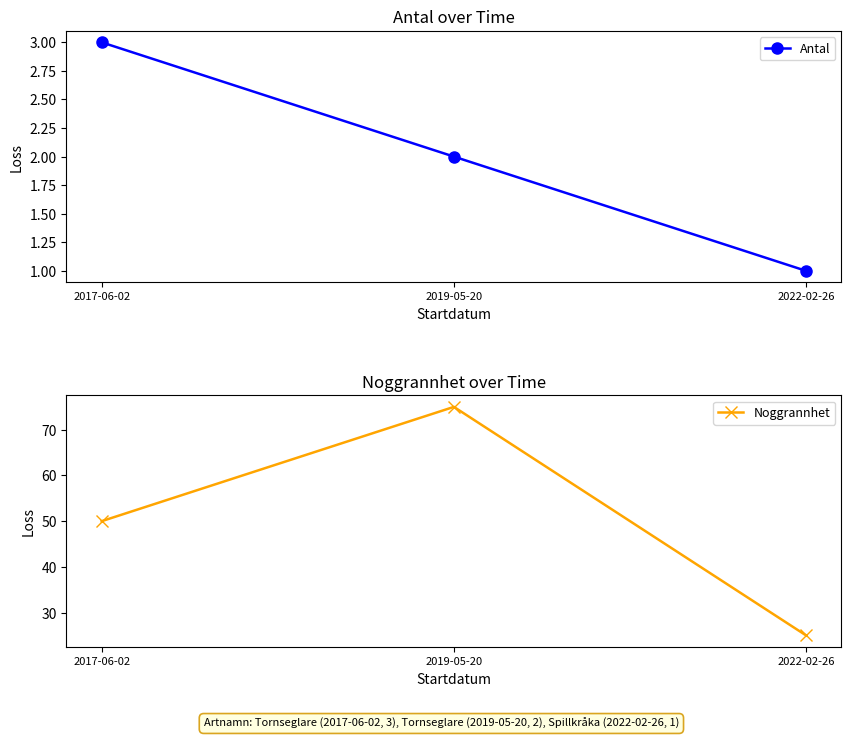

At which label does Noggrannhet first exceed 50?

2019-05-20